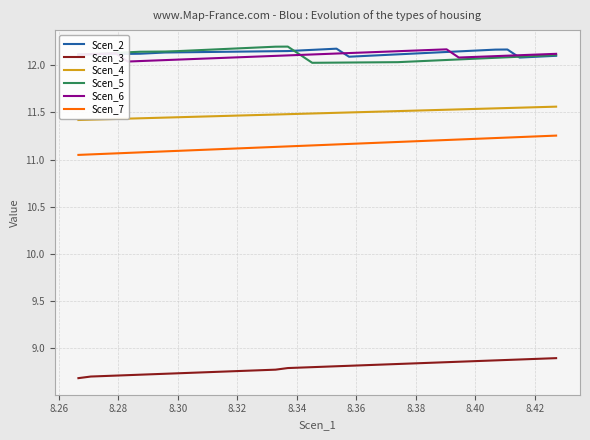

What is the difference between the maximum and minimum values in the Scen_2 series?

0.1